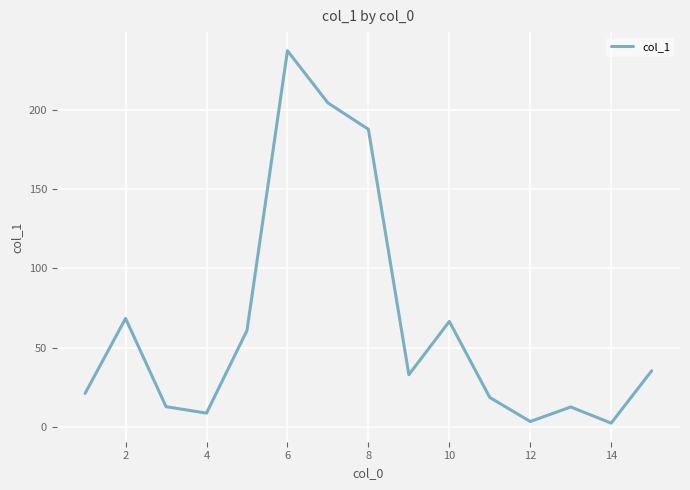

What is the greatest value displayed?

237.7